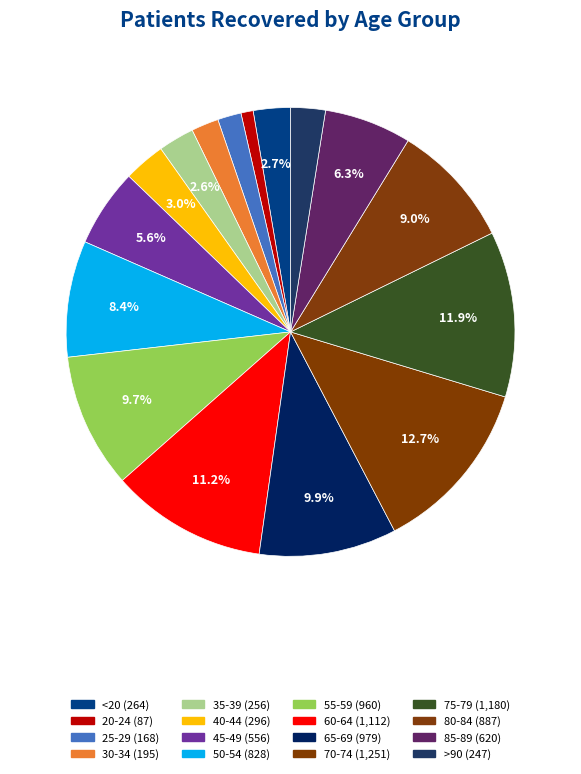

What is the ratio of the value at 40-44 to the value at 25-29?

1.8